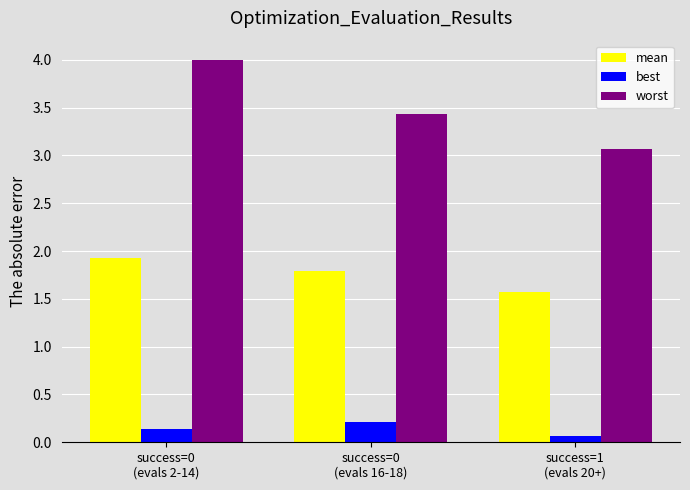

At which label does mean reach its minimum?

success=1
(evals 20+)